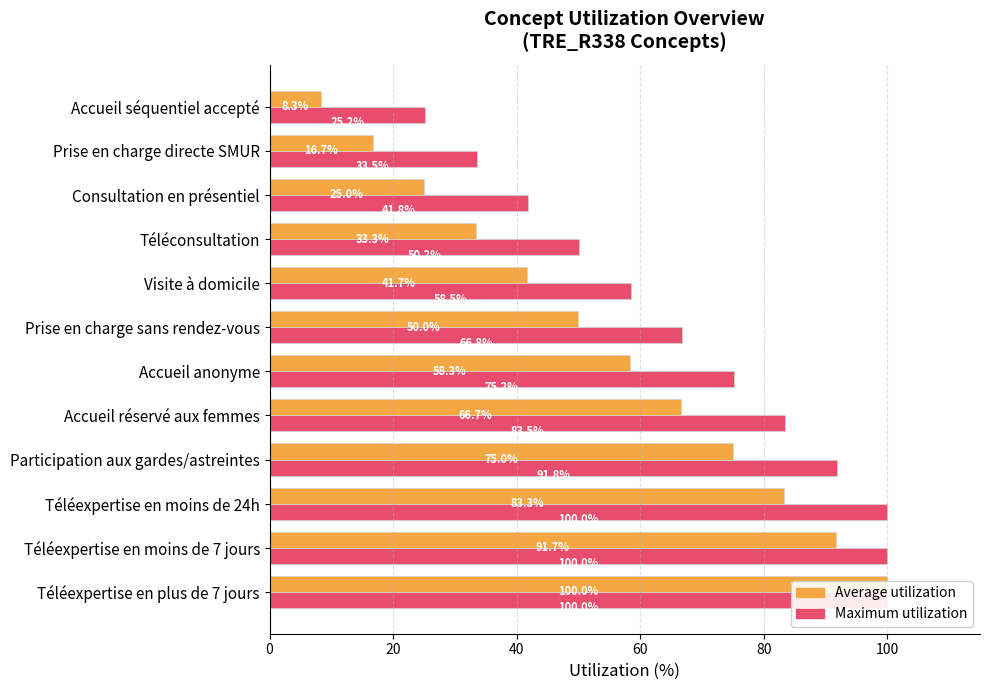

Reading left to right, what are all the values shown in this chart?

Maximum utilization: 25.2	33.5	41.8	50.2	58.5	66.8	75.2	83.5	91.8	100.0	100.0	100.0
Average utilization: 8.3	16.7	25.0	33.3	41.7	50.0	58.3	66.7	75.0	83.3	91.7	100.0